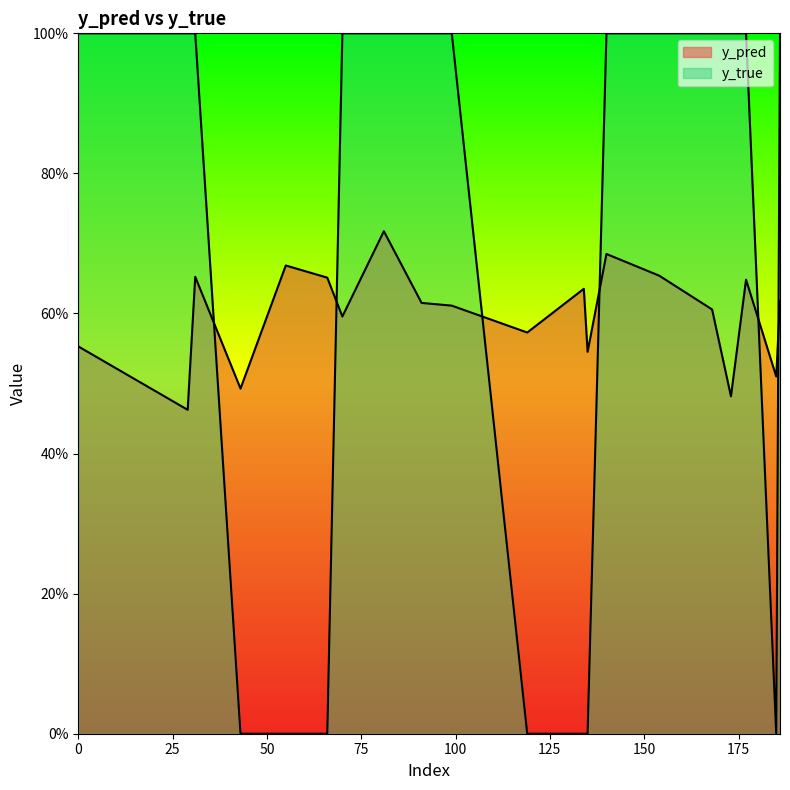

What are all the series names shown in the legend?

y_pred, y_true